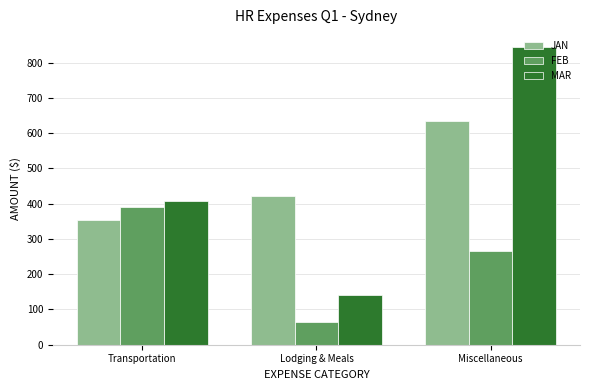

Rank the series by their maximum value, from lowest to highest.

FEB, JAN, MAR